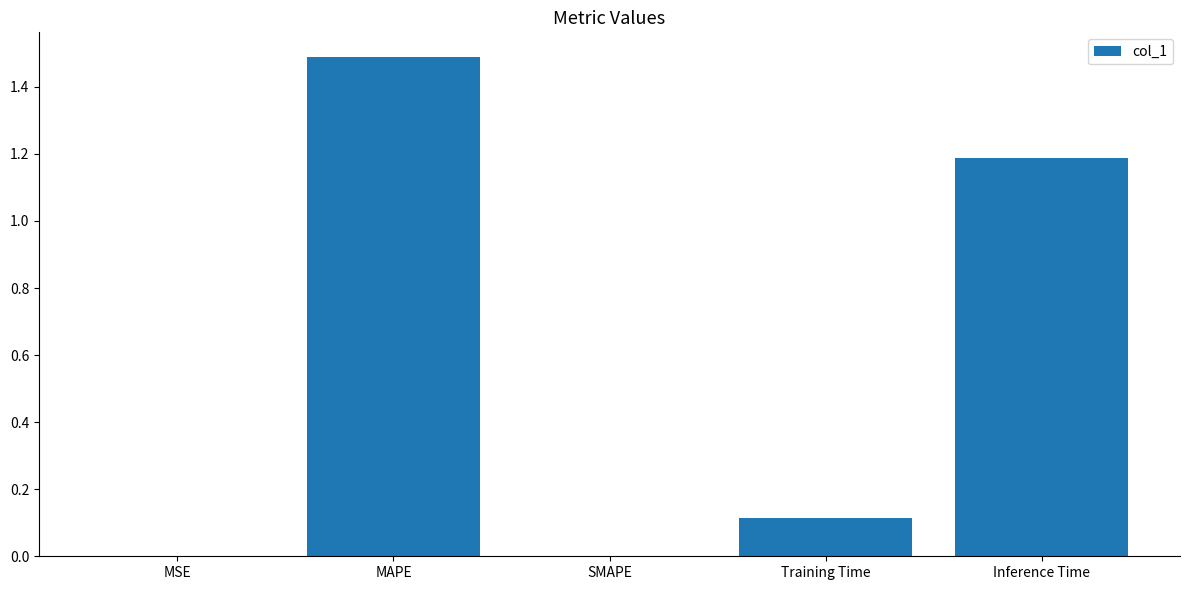

At which category does the chart reach its peak across all series?

MAPE